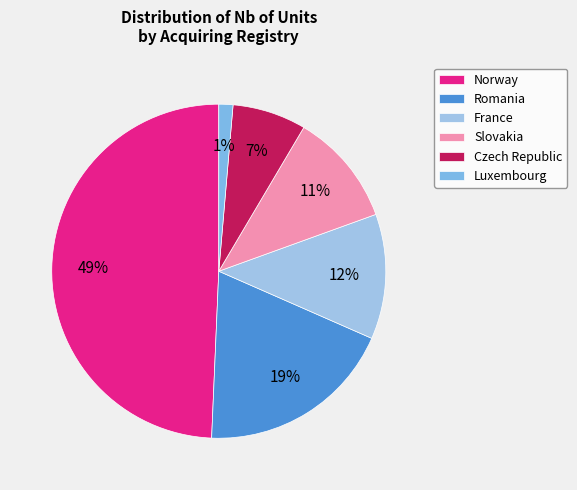

Which category has the smallest portion of the pie?

Luxembourg